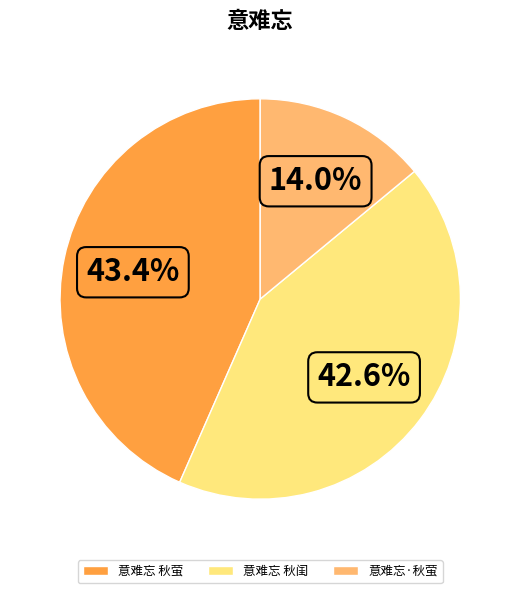

How many segments does this pie chart have?

3